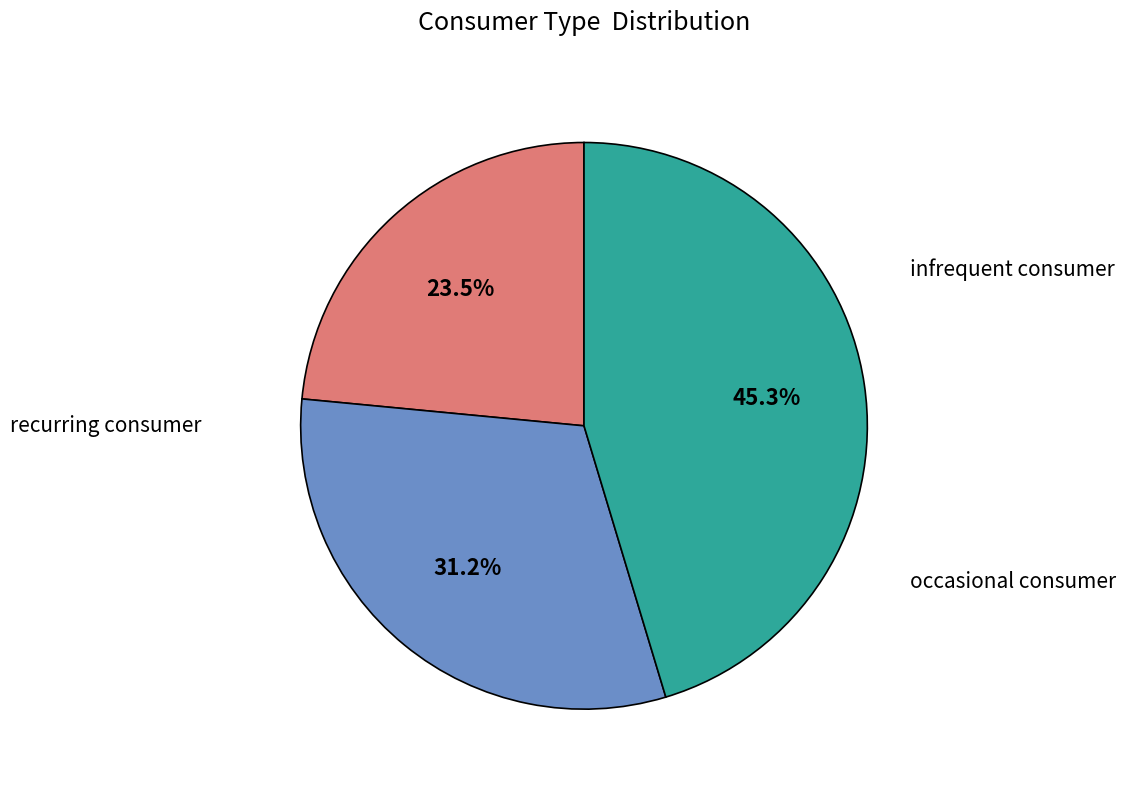

How many segments does this pie chart have?

3